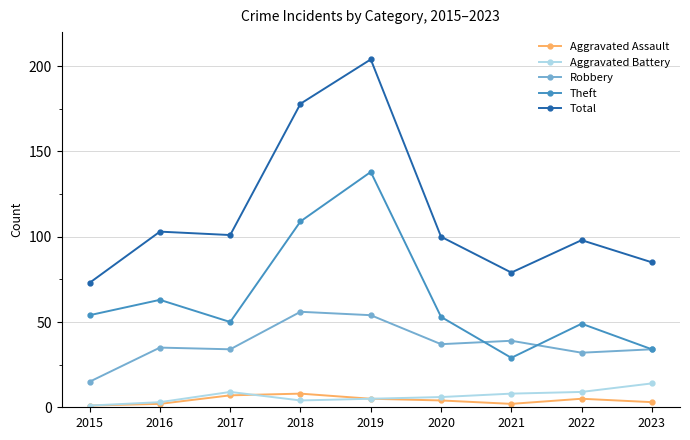

True or false: Total and Theft intersect in this chart.

False